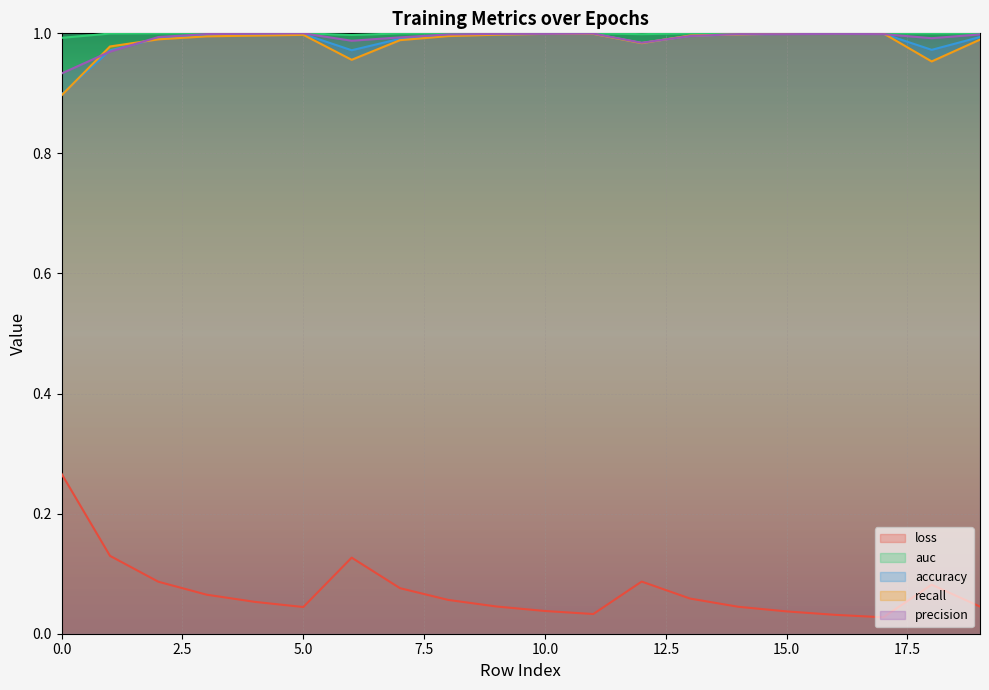

True or false: accuracy and auc intersect in this chart.

False